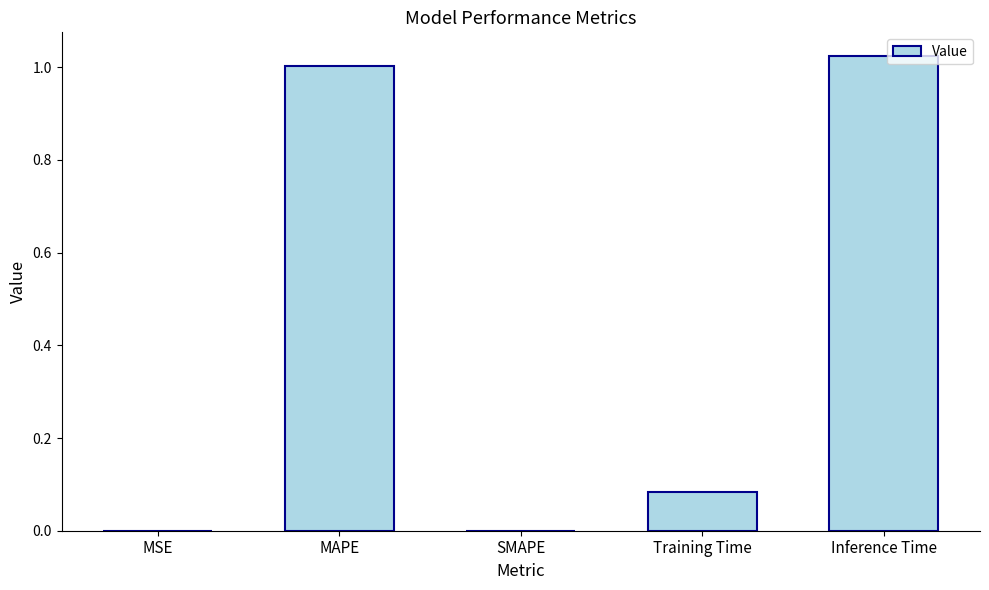

Is it true that the value at MAPE is 1.0?

True